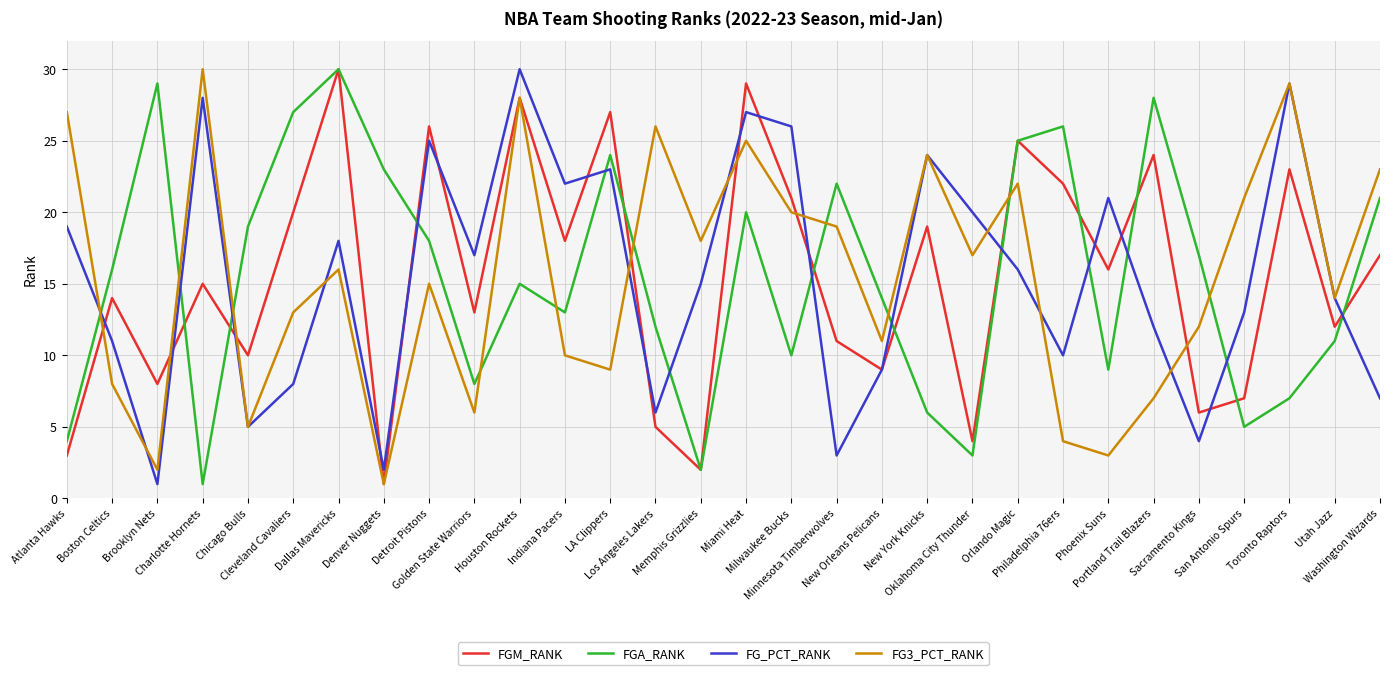

List the labels in order of FGA_RANK value, largest first.

Dallas Mavericks, Brooklyn Nets, Portland Trail Blazers, Cleveland Cavaliers, Philadelphia 76ers, Orlando Magic, LA Clippers, Denver Nuggets, Minnesota Timberwolves, Washington Wizards, Miami Heat, Chicago Bulls, Detroit Pistons, Sacramento Kings, Boston Celtics, Houston Rockets, New Orleans Pelicans, Indiana Pacers, Los Angeles Lakers, Utah Jazz, Milwaukee Bucks, Phoenix Suns, Golden State Warriors, Toronto Raptors, New York Knicks, San Antonio Spurs, Atlanta Hawks, Oklahoma City Thunder, Memphis Grizzlies, Charlotte Hornets